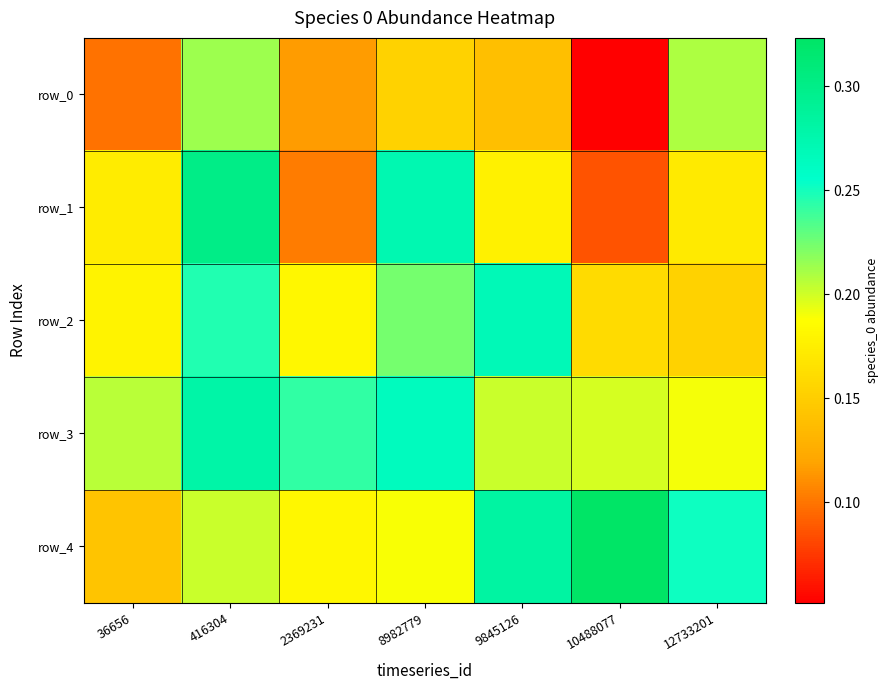

What is the sum of the row_3 values at 416304 and 9845126?

0.5